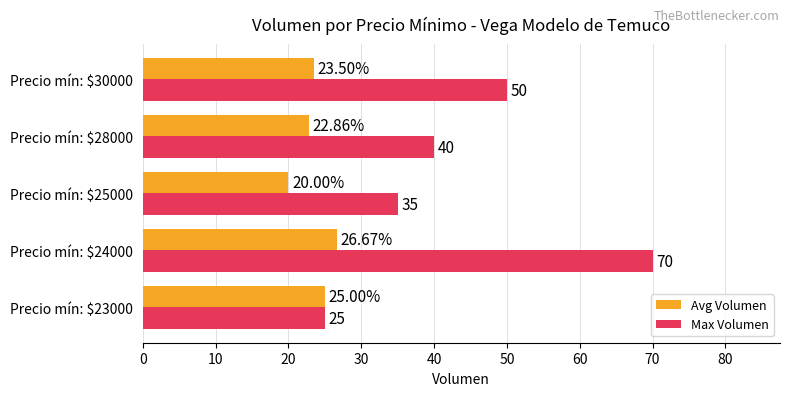

What is the total value across all series at Precio mín: $25000?

55.0